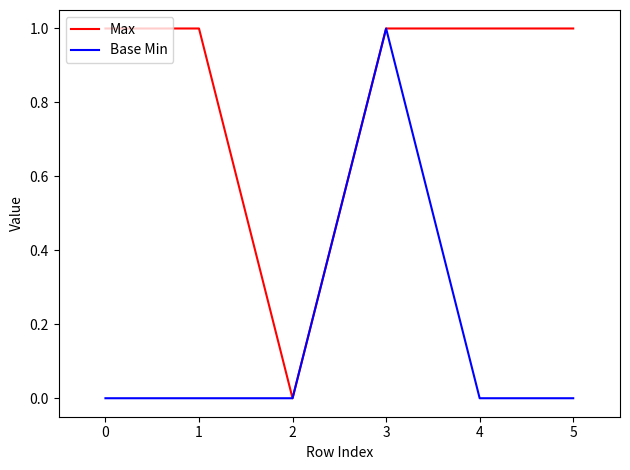

At which category is the sum across all series the highest?

3